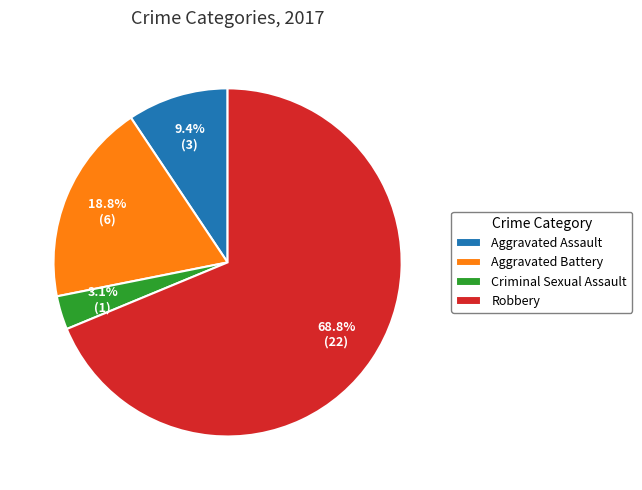

To the nearest percent, what portion does Aggravated Assault represent?

9%